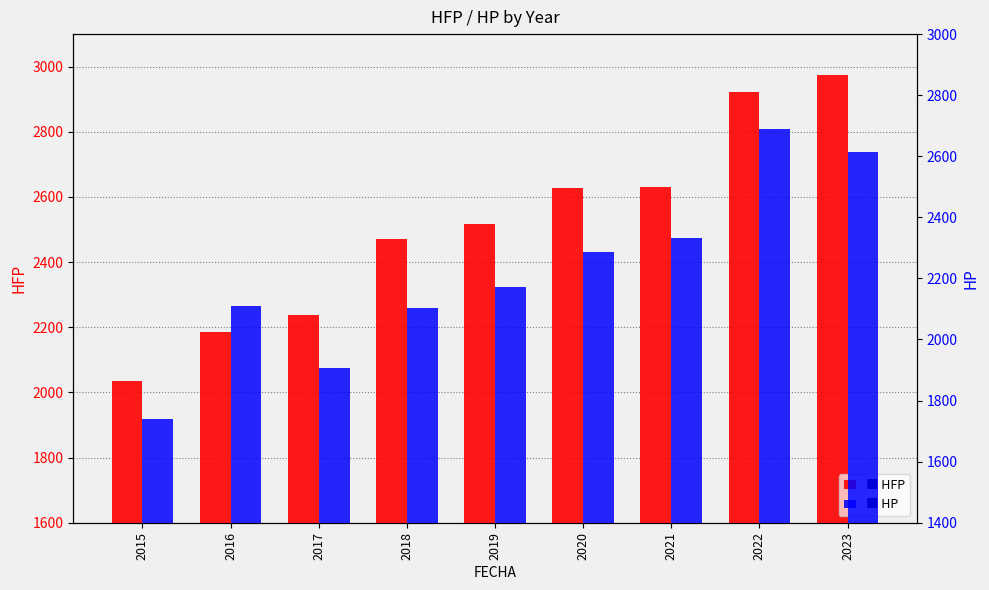

How many bars are there in total?

18